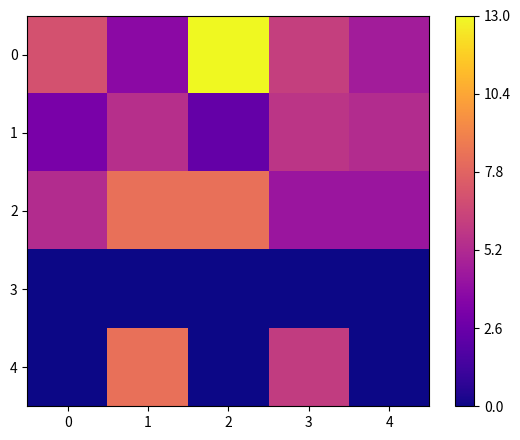

What is the spread (max minus min) of values at 4?

5.3